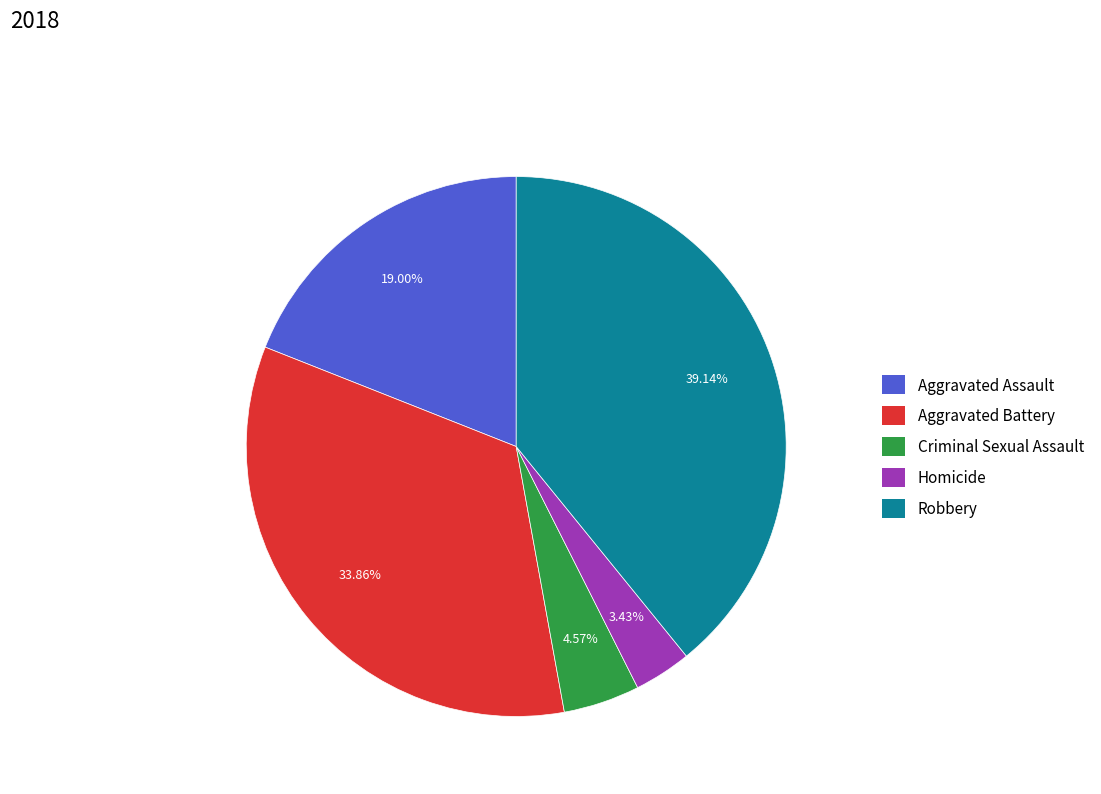

Between Robbery and Homicide, which is larger?

Robbery